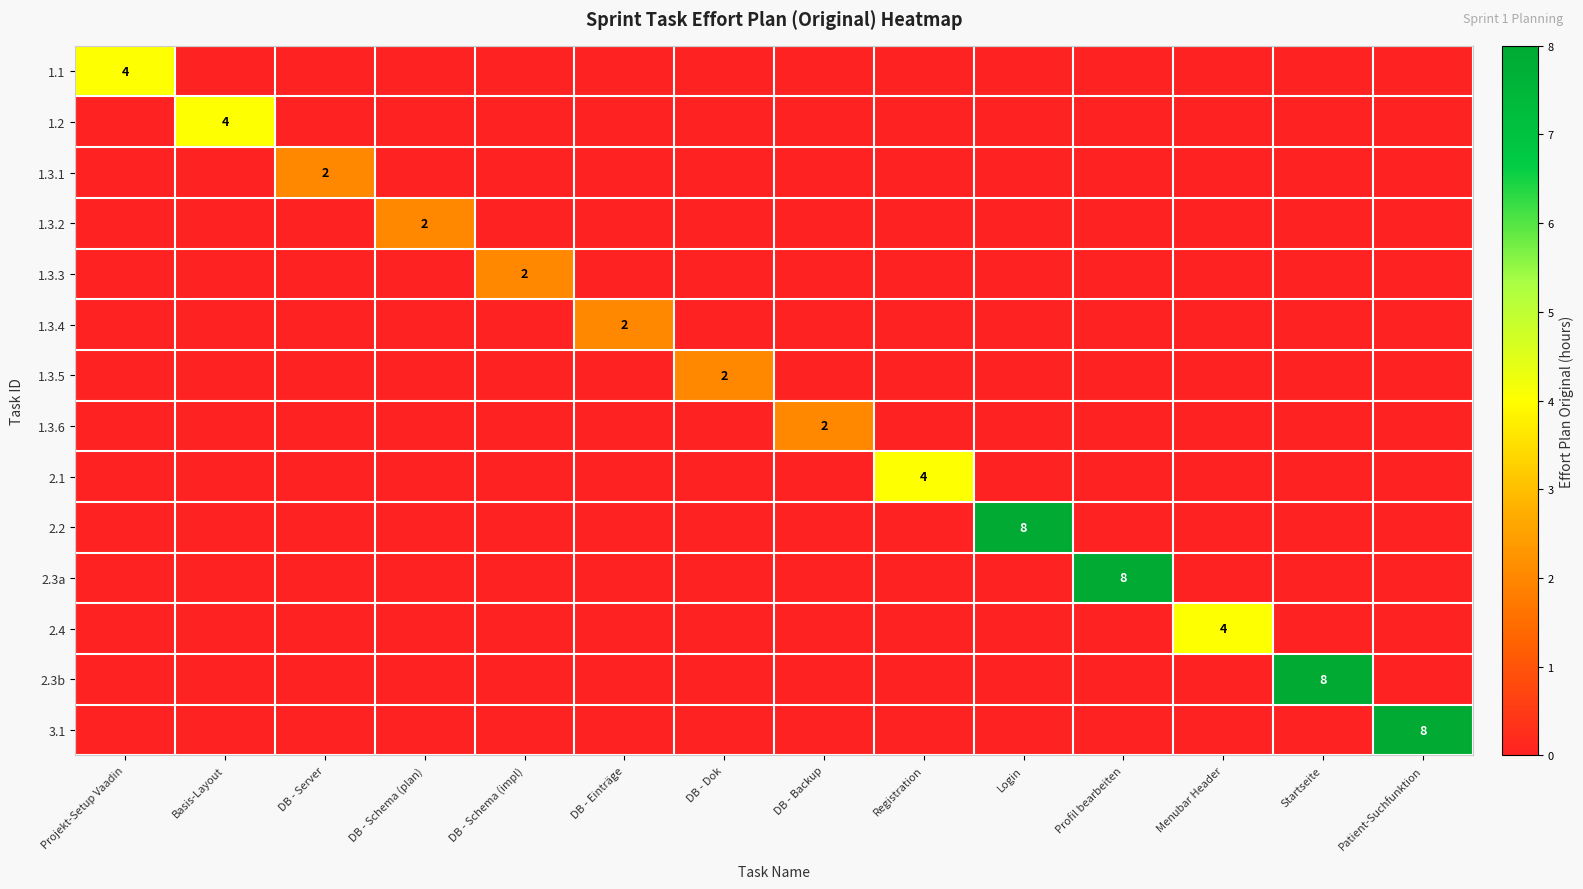

True or false: 2.1 has a value of 6 at Registration.

False